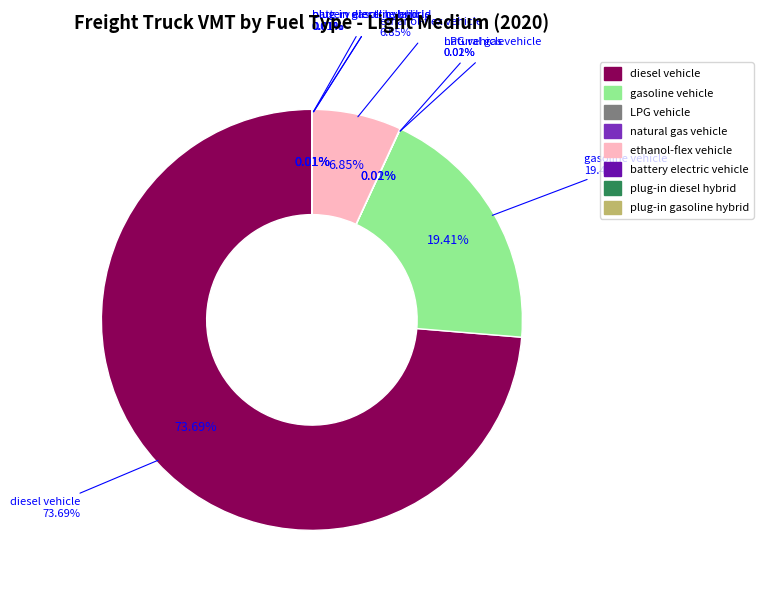

To the nearest percent, what is the combined percentage of gasoline vehicle and plug-in diesel hybrid?

19%